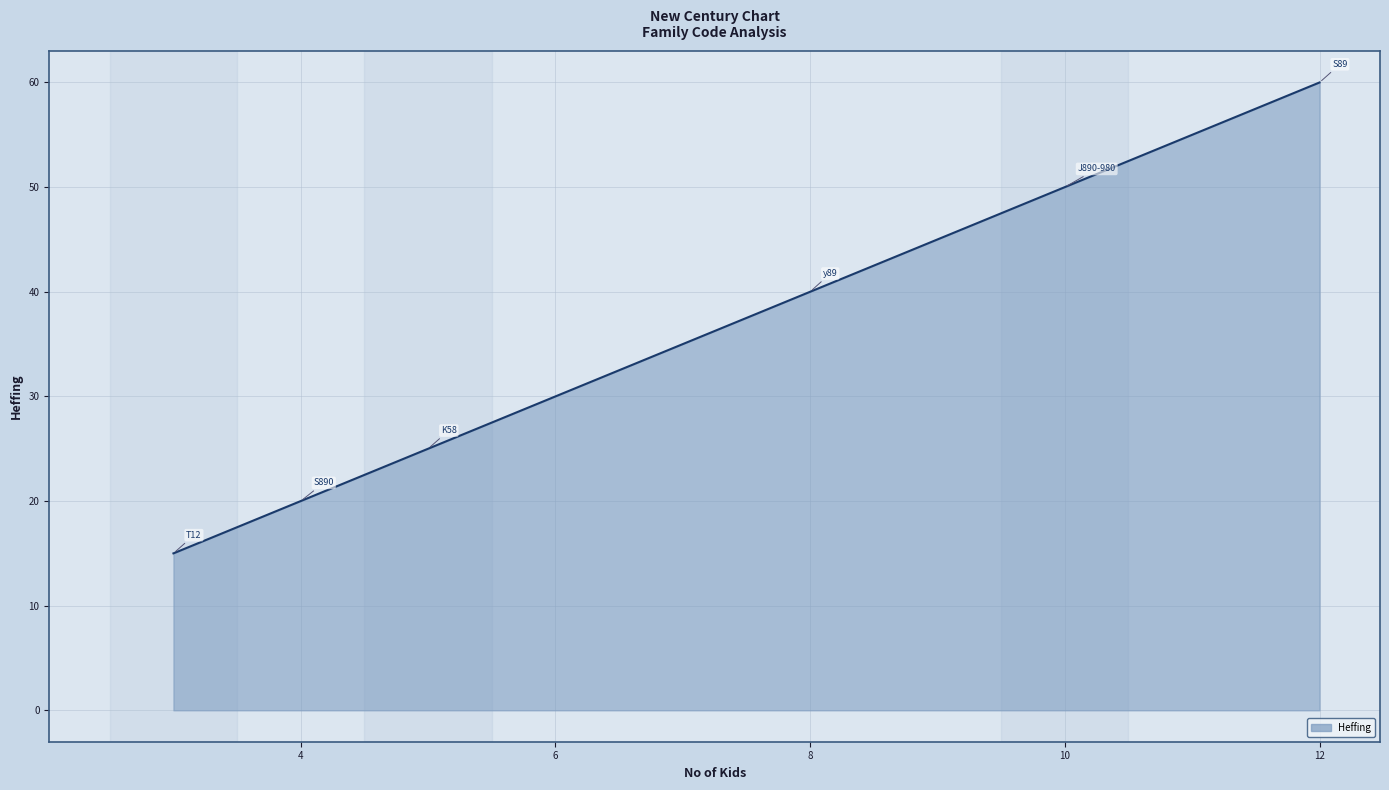

True or false: there are more than 2 points higher than both neighbors.

False